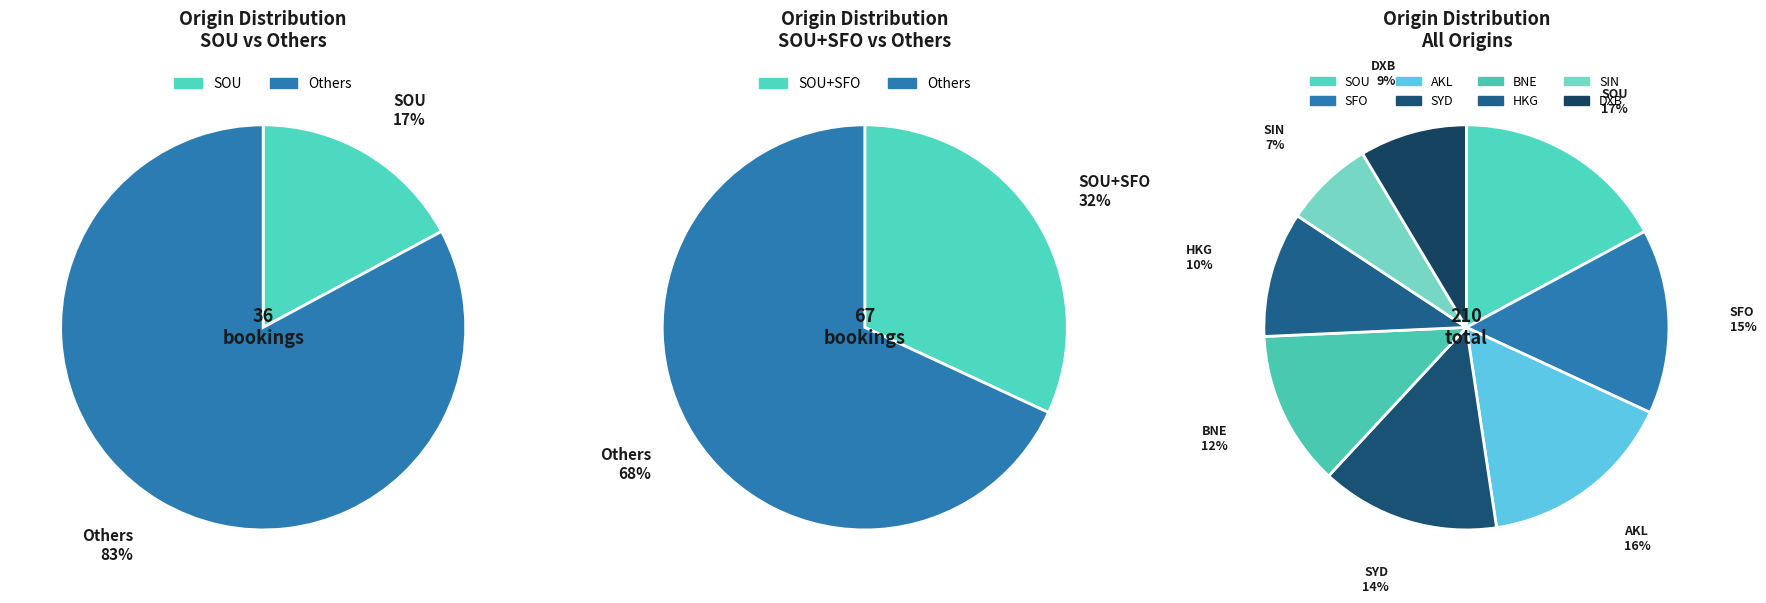

How many slices are in this pie chart?

8